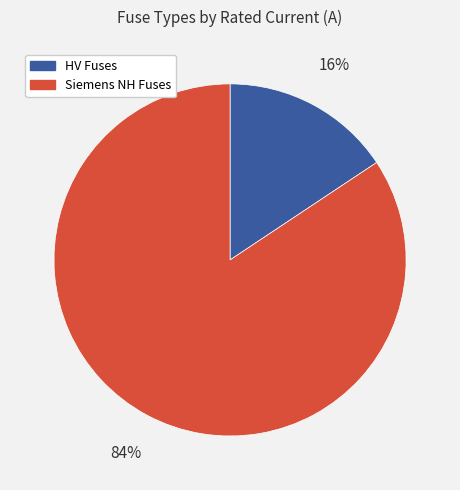

Is there a majority slice in this chart?

Yes